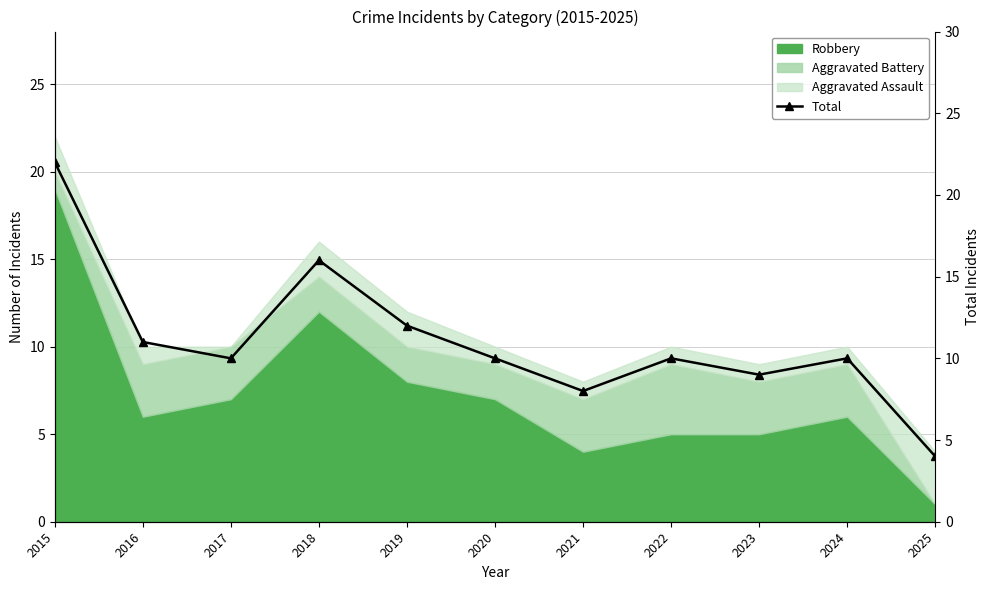

Between 2016 and 2015, which is larger?

2015